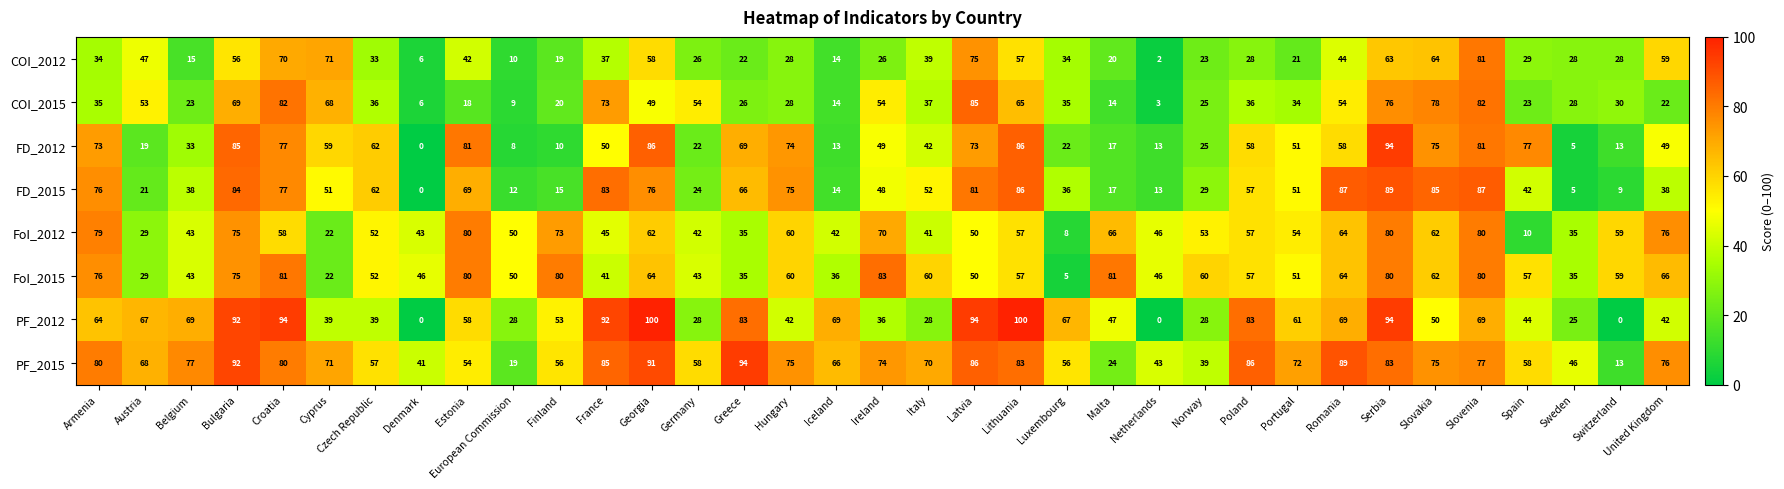

What is the maximum value for FoI_2015?

83